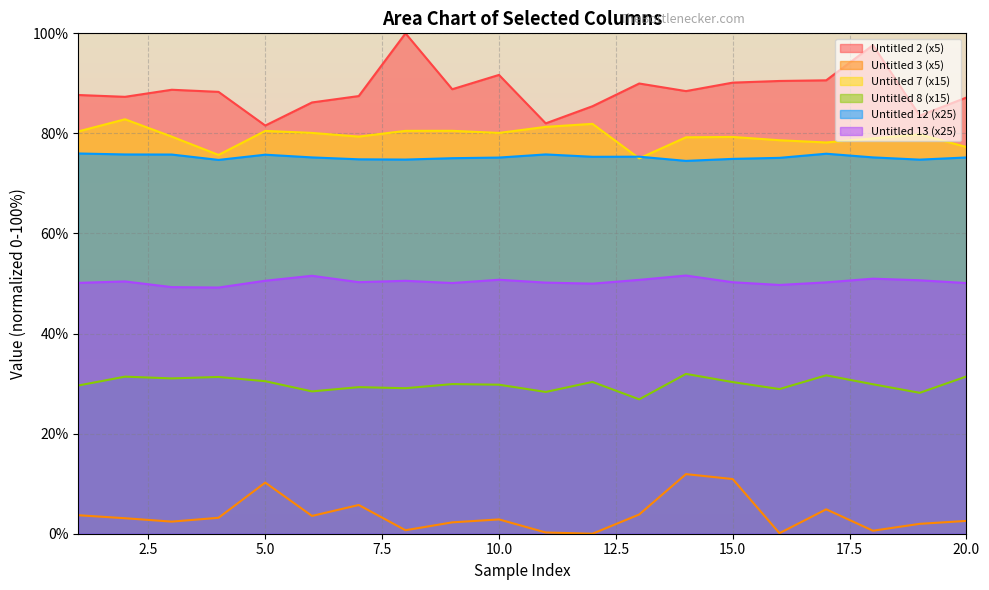

How many lines are shown in the chart?

6